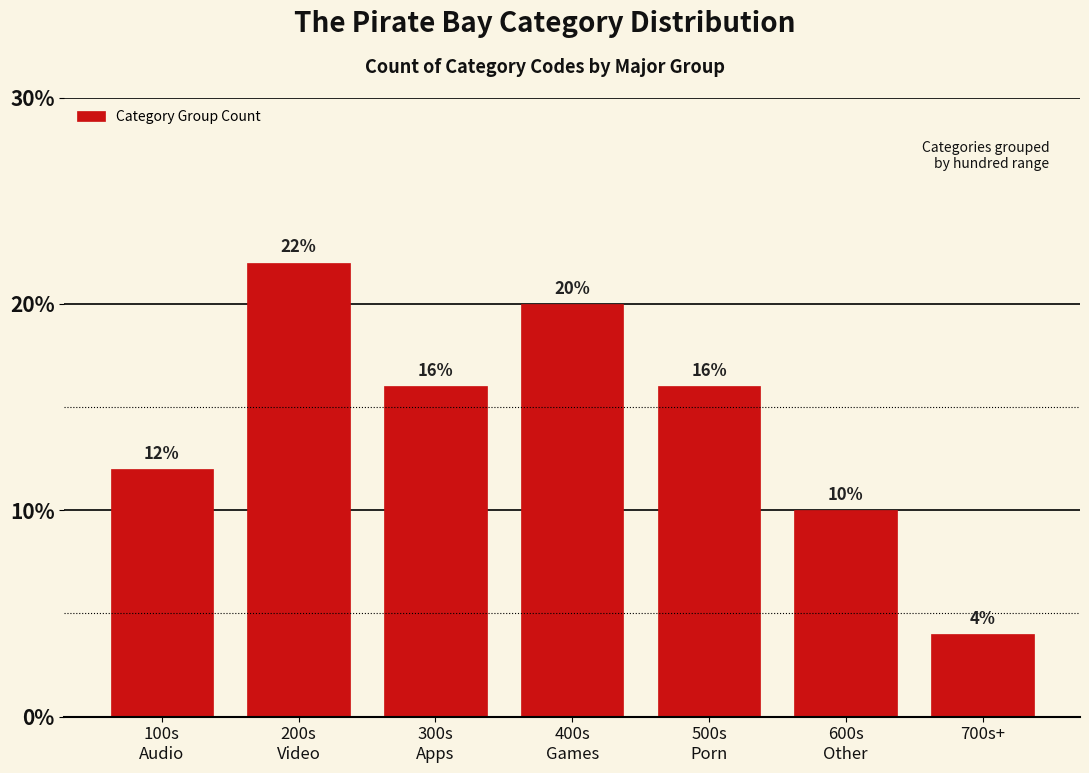

Reading right to left, what are all the values shown in this chart?

4	10	16	20	16	22	12